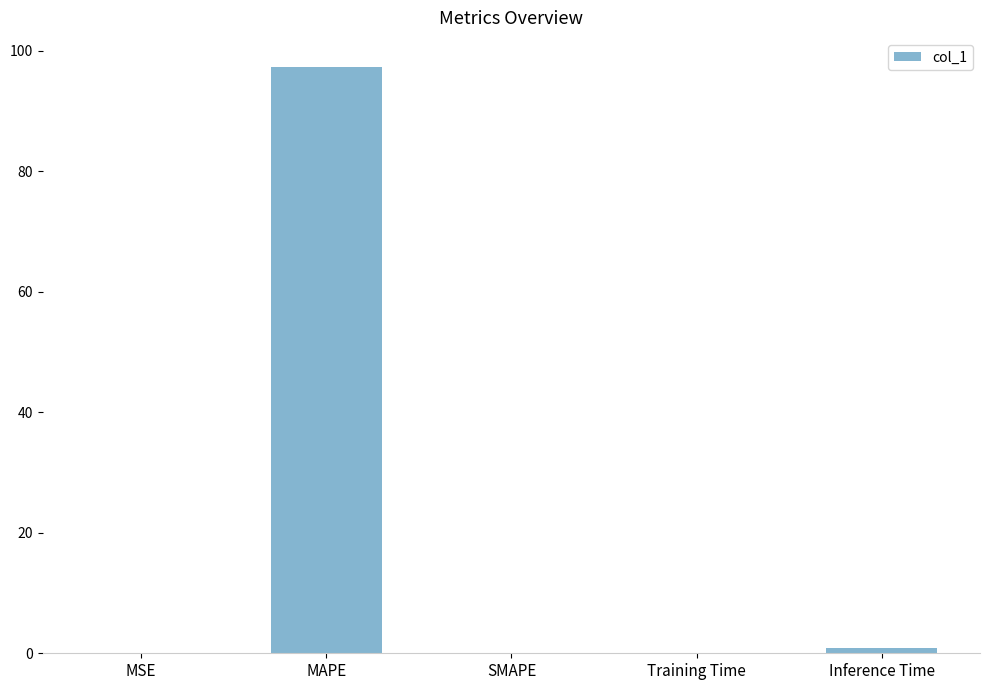

Are the bars horizontal?

No